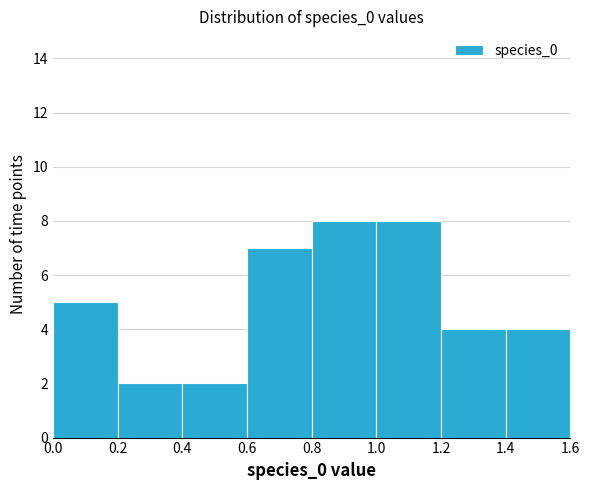

Reading left to right, transcribe this chart: for each bar, give the range it covers on the x-axis and its height. The values are not printed on the chart, so give them approximately, as read against the axis.

0.0 to 0.2: 5
0.2 to 0.4: 2
0.4 to 0.6: 2
0.6 to 0.8: 7
0.8 to 1.0: 8
1.0 to 1.2: 8
1.2 to 1.4: 4
1.4 to 1.6: 4